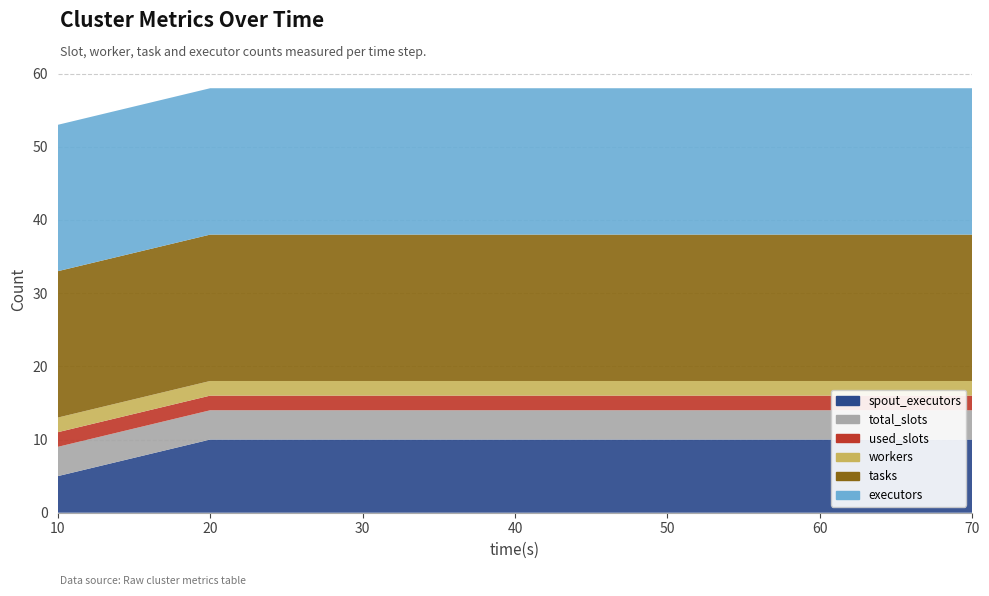

Reading left to right, transcribe all the data shown in this chart.

spout_executors: 5	10	10	10	10	10	10
total_slots: 4	4	4	4	4	4	4
used_slots: 2	2	2	2	2	2	2
workers: 2	2	2	2	2	2	2
tasks: 20	20	20	20	20	20	20
executors: 20	20	20	20	20	20	20